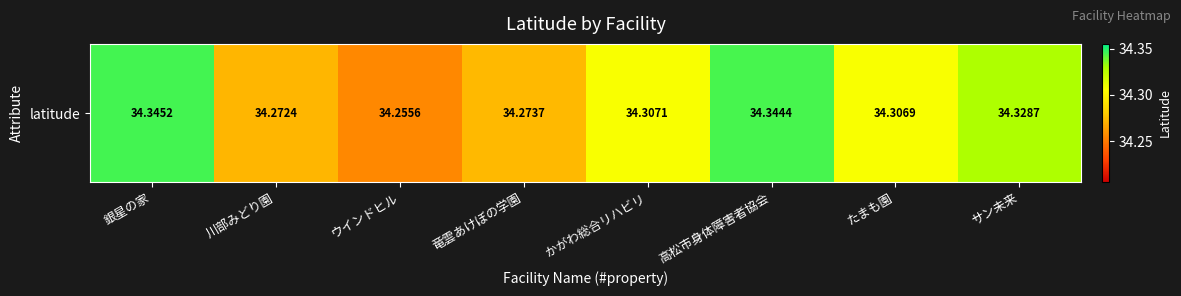

What value does the data have at 川部みどり園?

34.3